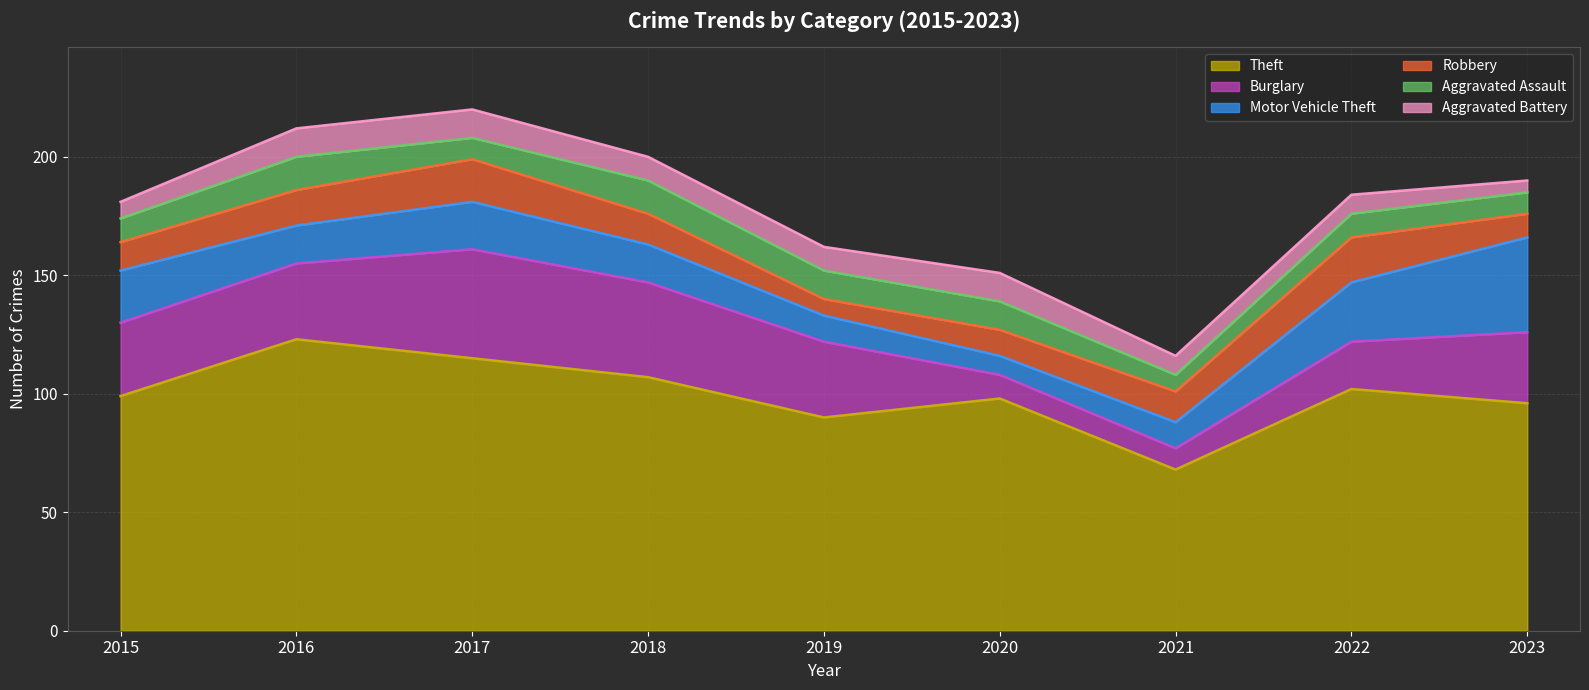

Reading left to right, extract all data points from this chart.

Theft: 2015=99	2016=123	2017=115	2018=107	2019=90	2020=98	2021=68	2022=102	2023=96
Burglary: 2015=31	2016=32	2017=46	2018=40	2019=32	2020=10	2021=9	2022=20	2023=30
Motor Vehicle Theft: 2015=22	2016=16	2017=20	2018=16	2019=11	2020=8	2021=11	2022=25	2023=40
Robbery: 2015=12	2016=15	2017=18	2018=13	2019=7	2020=11	2021=13	2022=19	2023=10
Aggravated Assault: 2015=10	2016=14	2017=9	2018=14	2019=12	2020=12	2021=7	2022=10	2023=9
Aggravated Battery: 2015=7	2016=12	2017=12	2018=10	2019=10	2020=12	2021=8	2022=8	2023=5